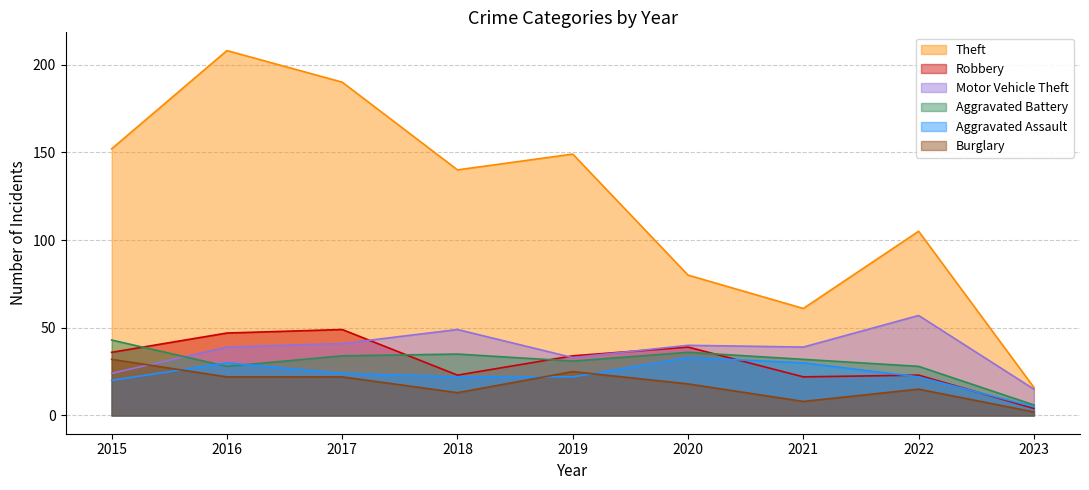

Rank the series at 2018 from highest to lowest value.

Theft, Motor Vehicle Theft, Aggravated Battery, Robbery, Aggravated Assault, Burglary